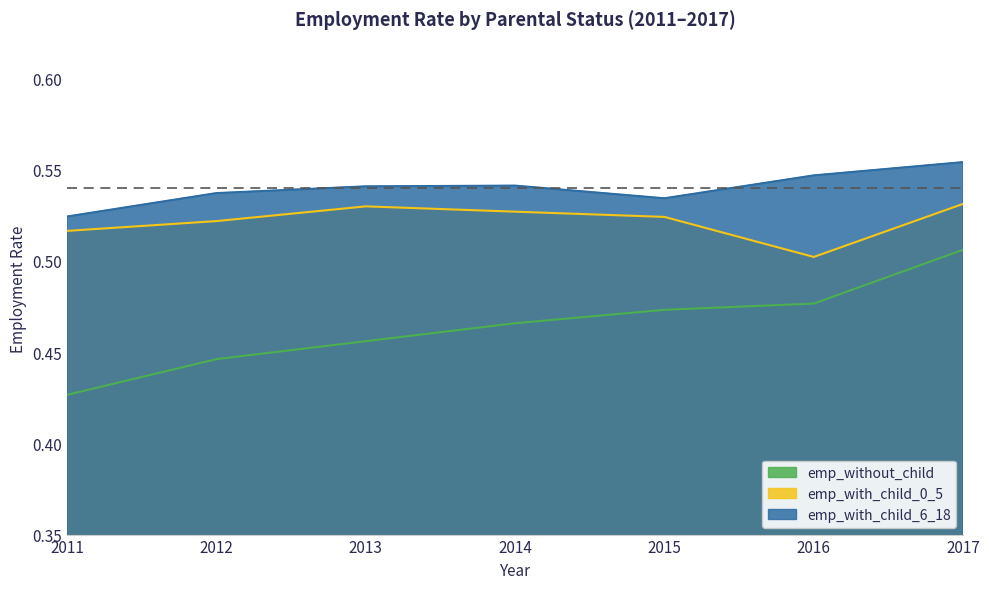

What are all the series names shown in the legend?

emp_without_child, emp_with_child_0_5, emp_with_child_6_18